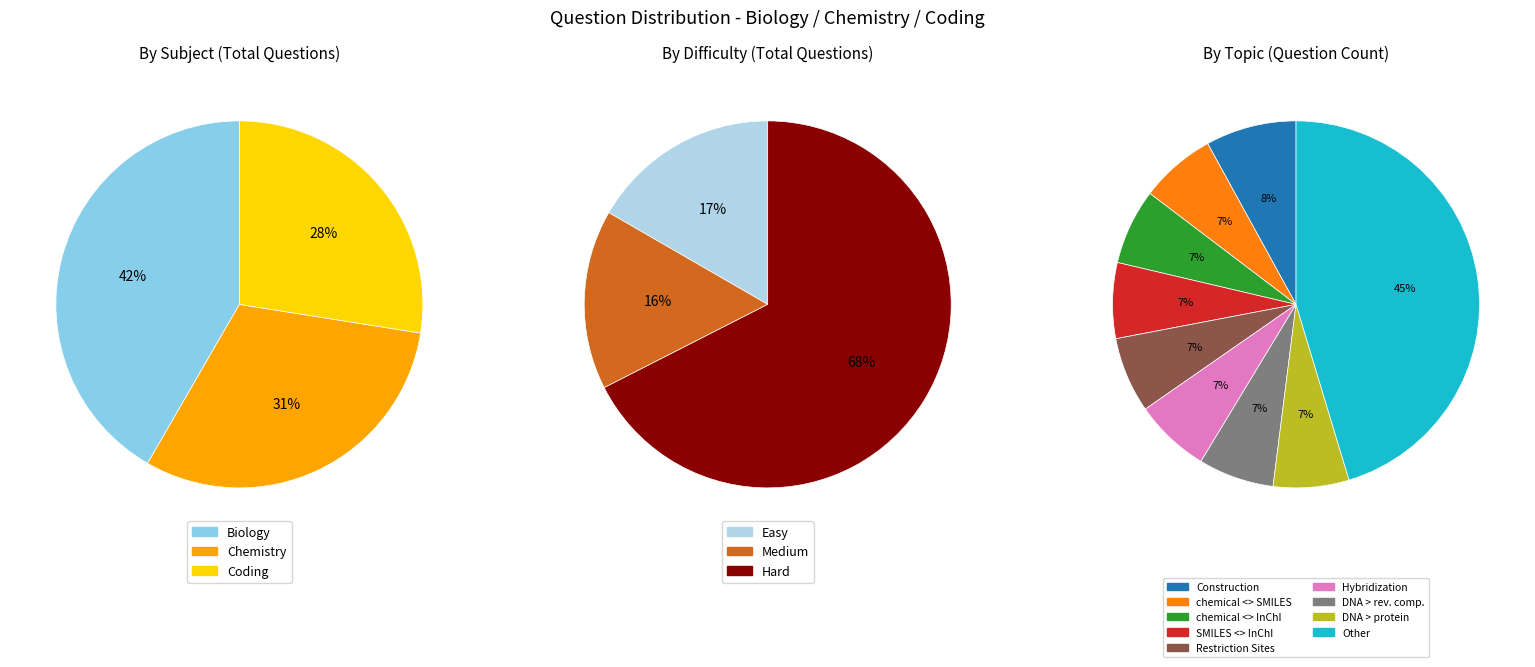

True or false: Easy accounts for 1% of the total.

False